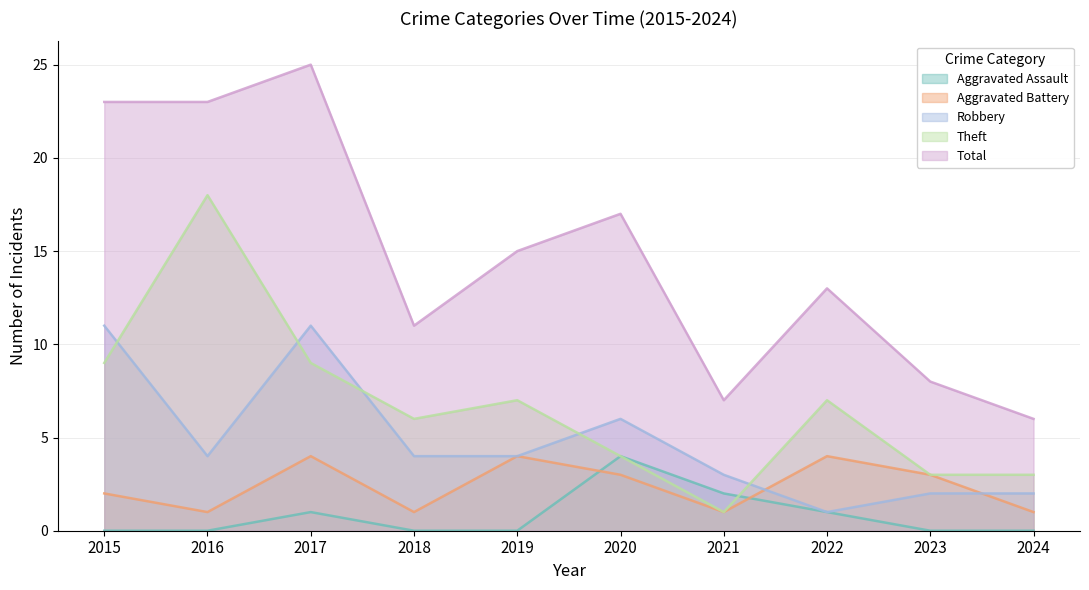

True or false: Aggravated Assault and Robbery cross at least once.

False